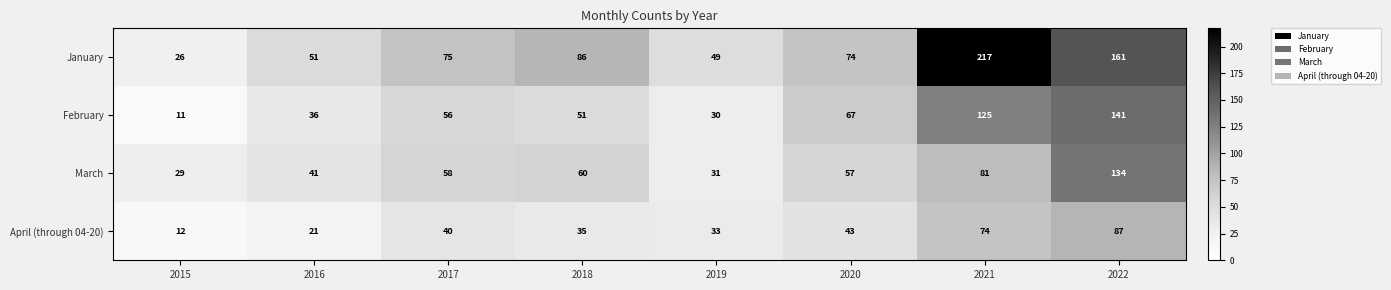

What is the maximum value shown in the chart?

217